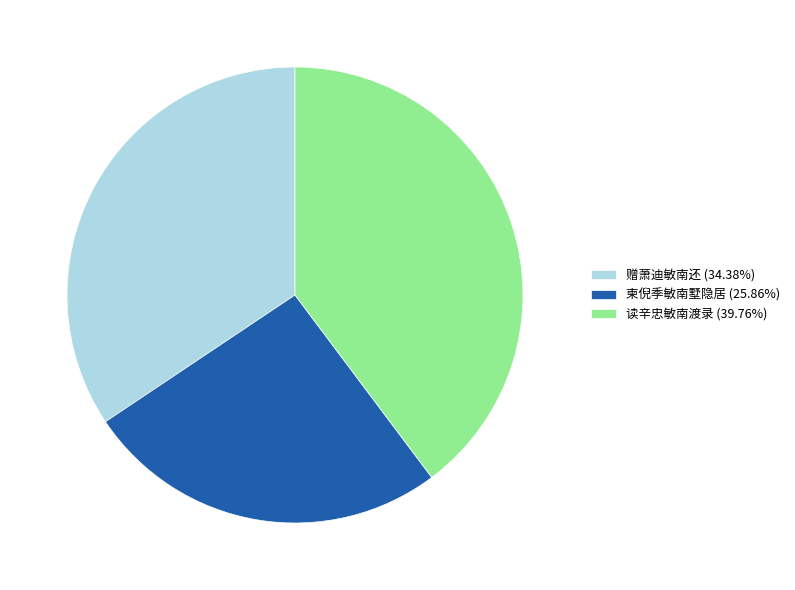

What is the largest slice in the pie chart?

读辛忠敏南渡录